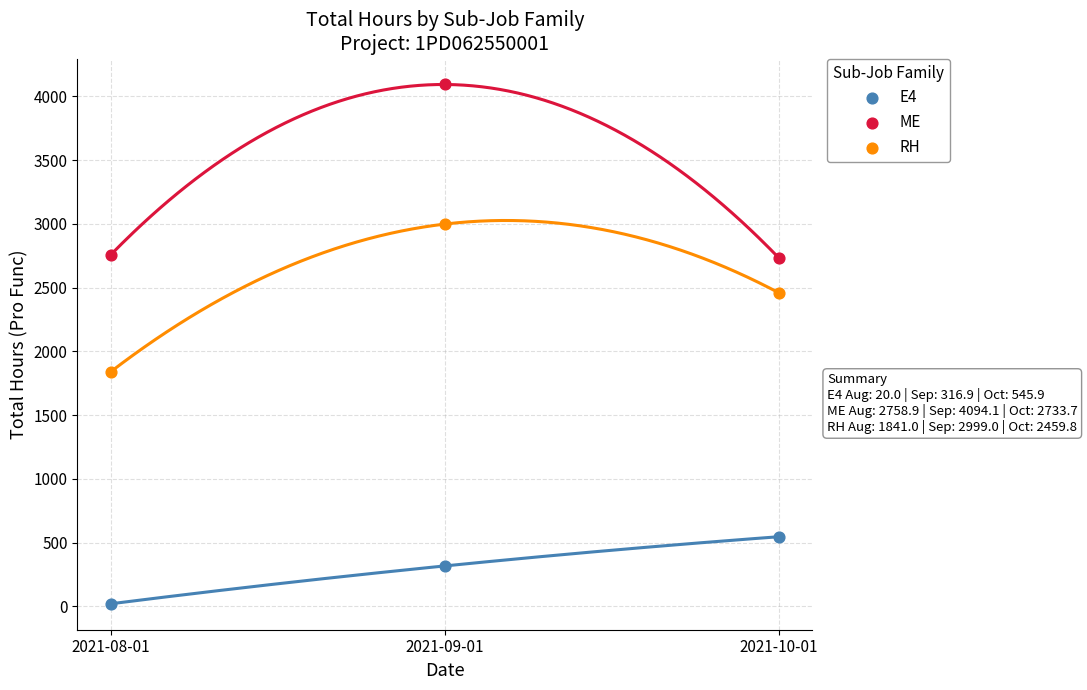

Across all data points, what is the average Y value?

1974.4